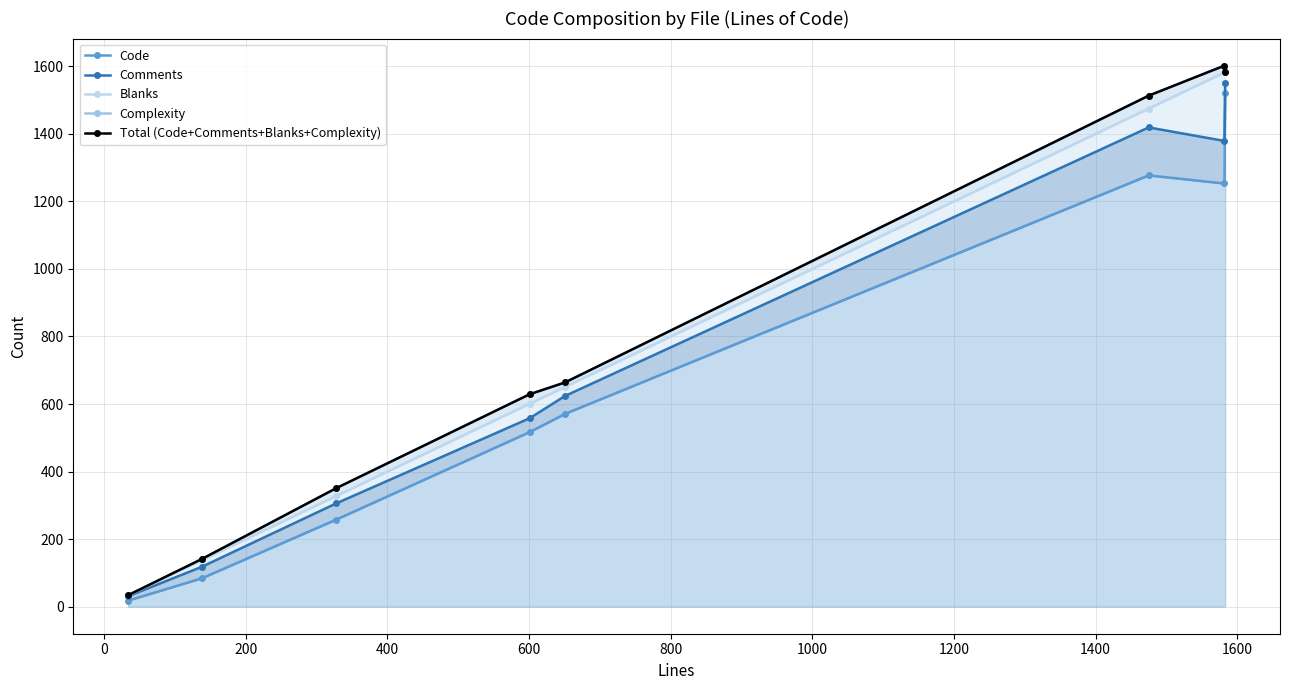

Count the number of data series in this chart.

5